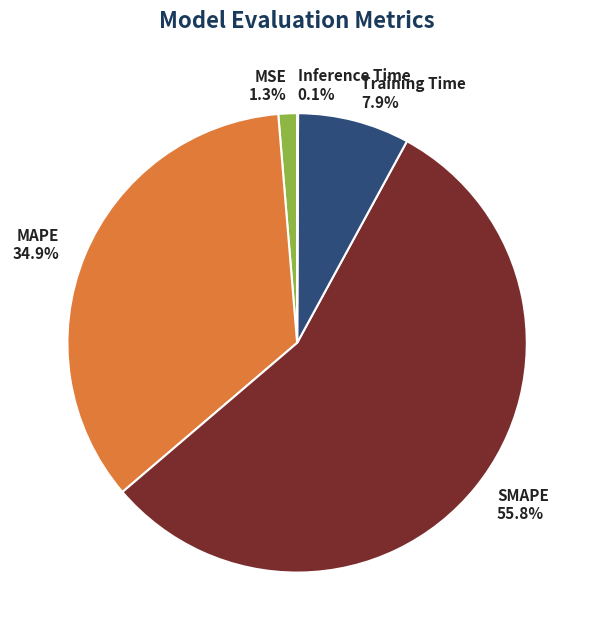

Which slice is the largest?

SMAPE